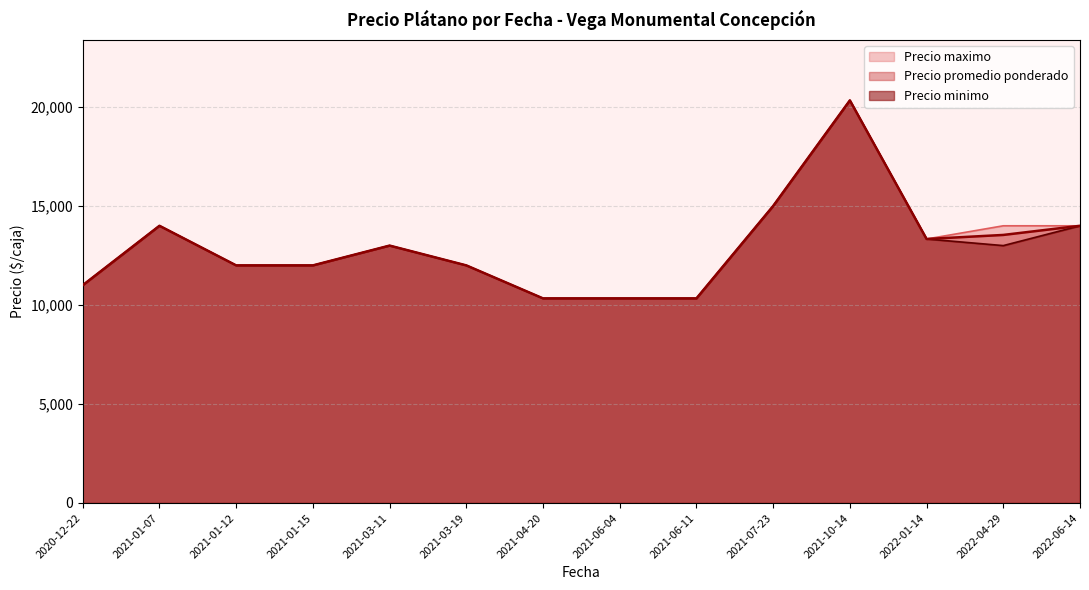

True or false: Precio maximo and Precio minimo intersect in this chart.

False